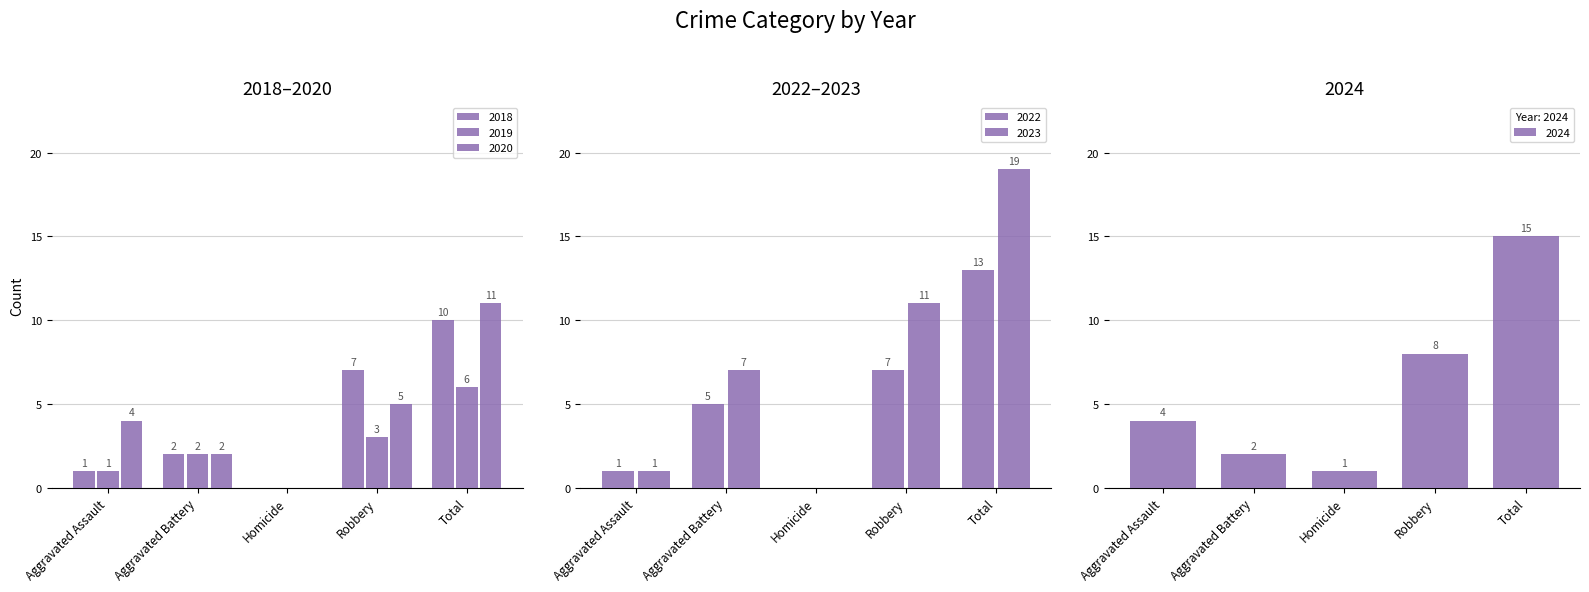

What position from the left is Total?

5